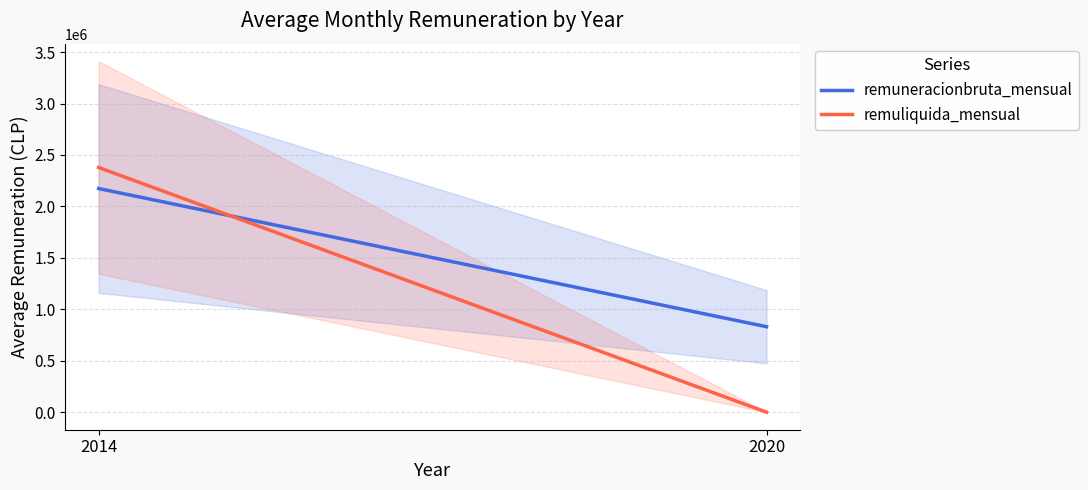

What are all the series names shown in the legend?

remuneracionbruta_mensual, remuliquida_mensual